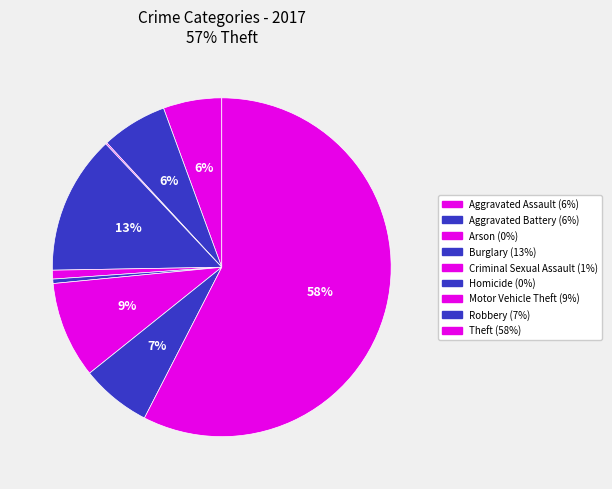

What percentage is the Aggravated Assault slice, to the nearest percent?

6%